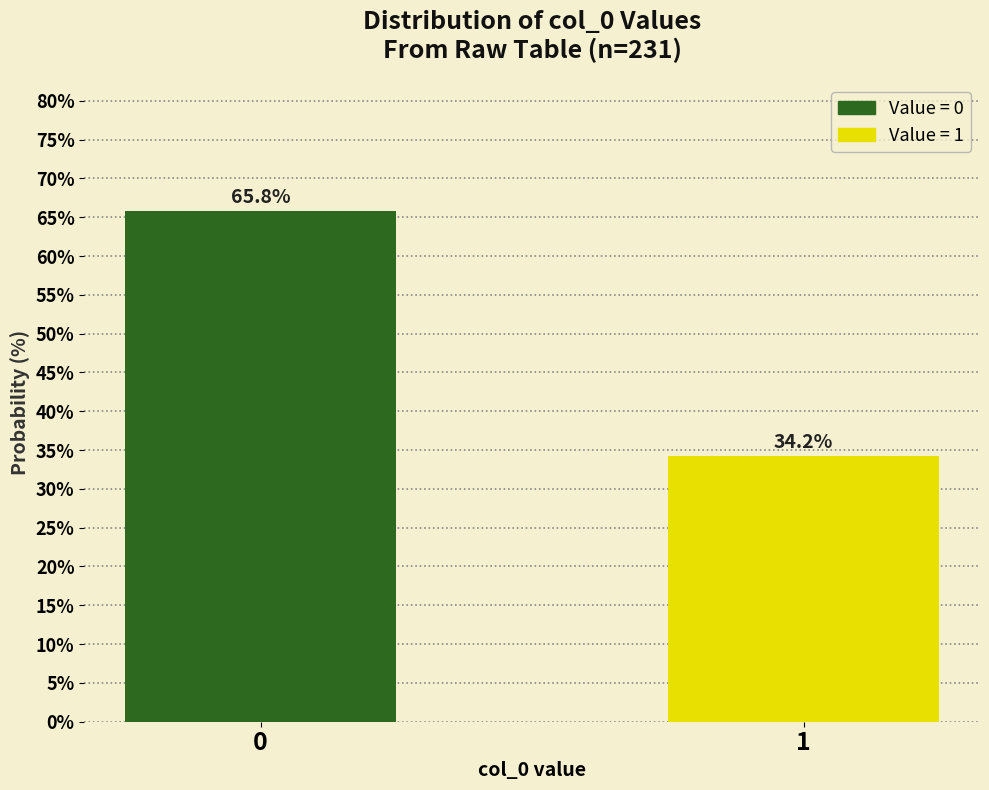

Reading left to right, list all the values displayed in this chart.

0=65.8	1=34.2